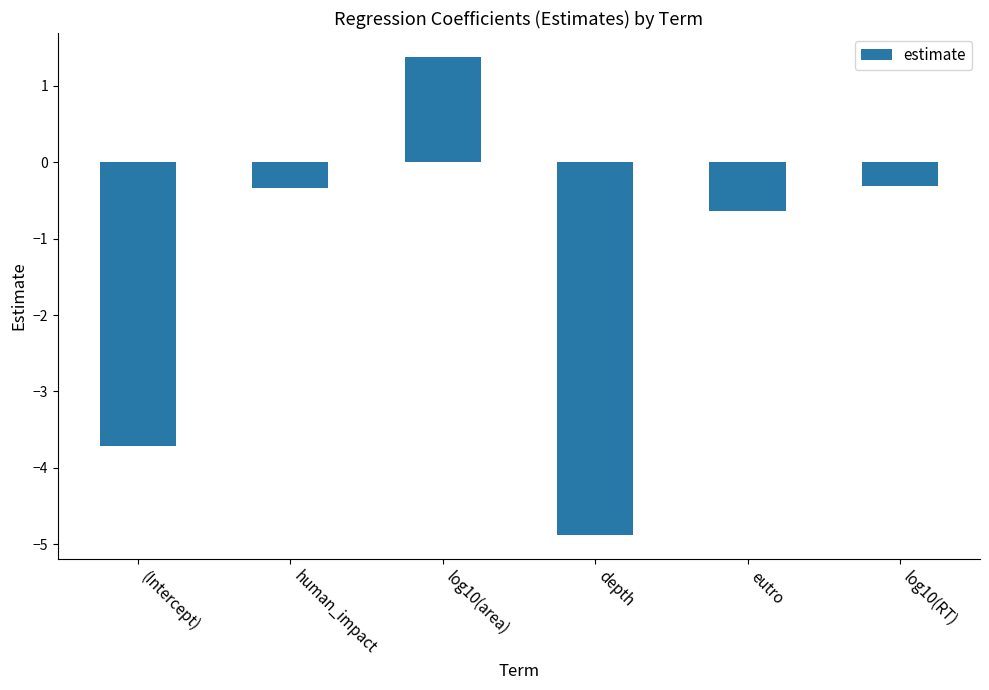

Which category has the highest value across all series?

log10(area)